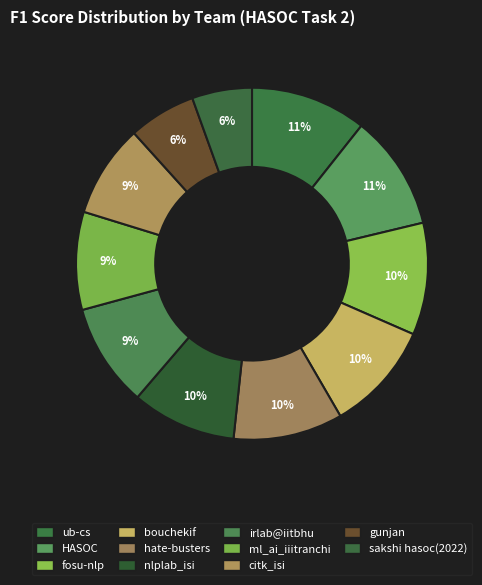

True or false: fosu-nlp accounts for 19% of the total.

False